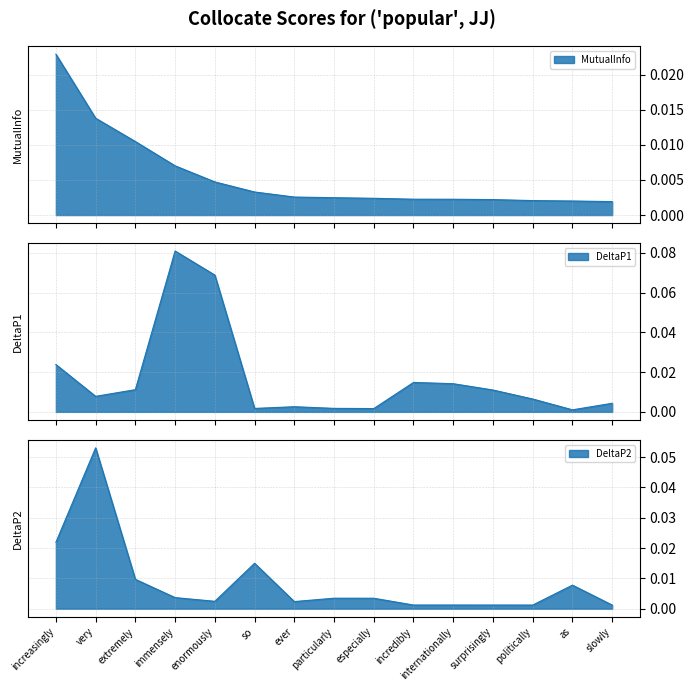

Which has a higher value, incredibly or especially?

especially